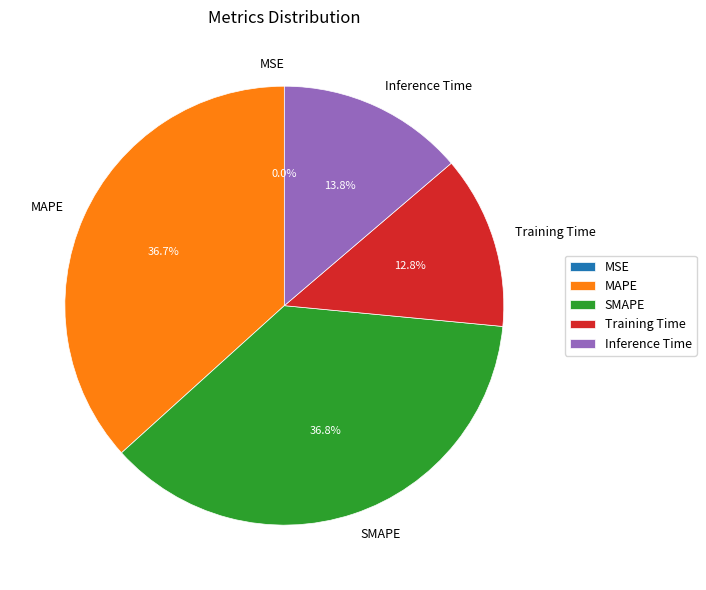

To the nearest percent, what portion does Inference Time represent?

14%